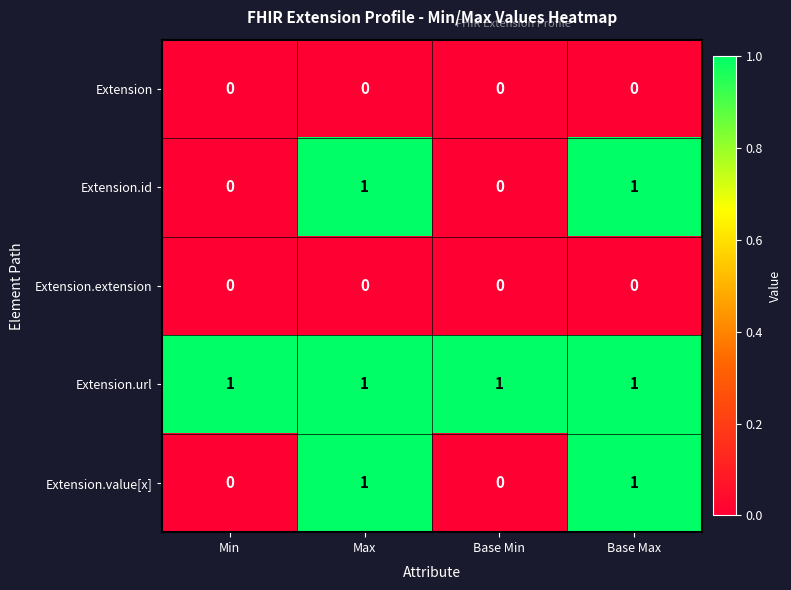

What is the maximum value shown in the chart?

1